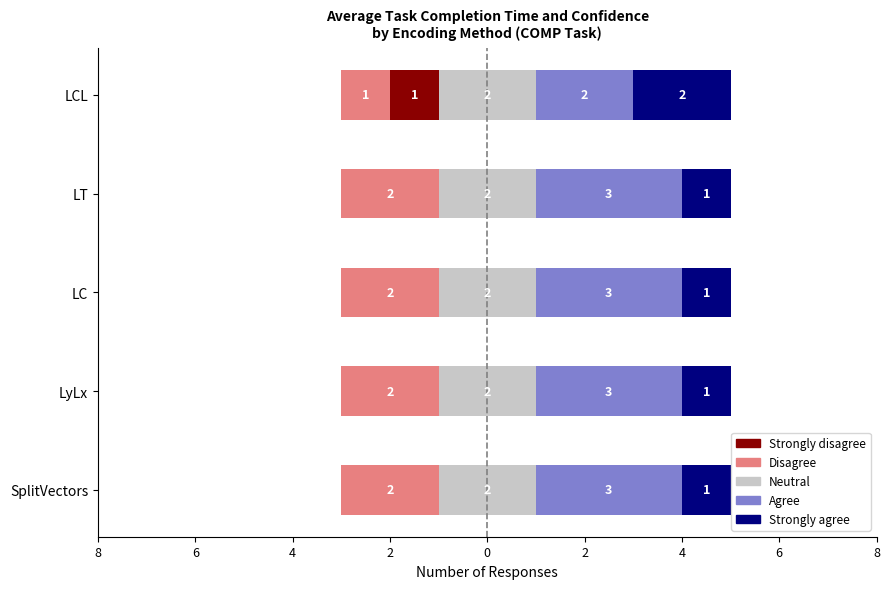

What is the sum of all Strongly disagree values?

-1.0